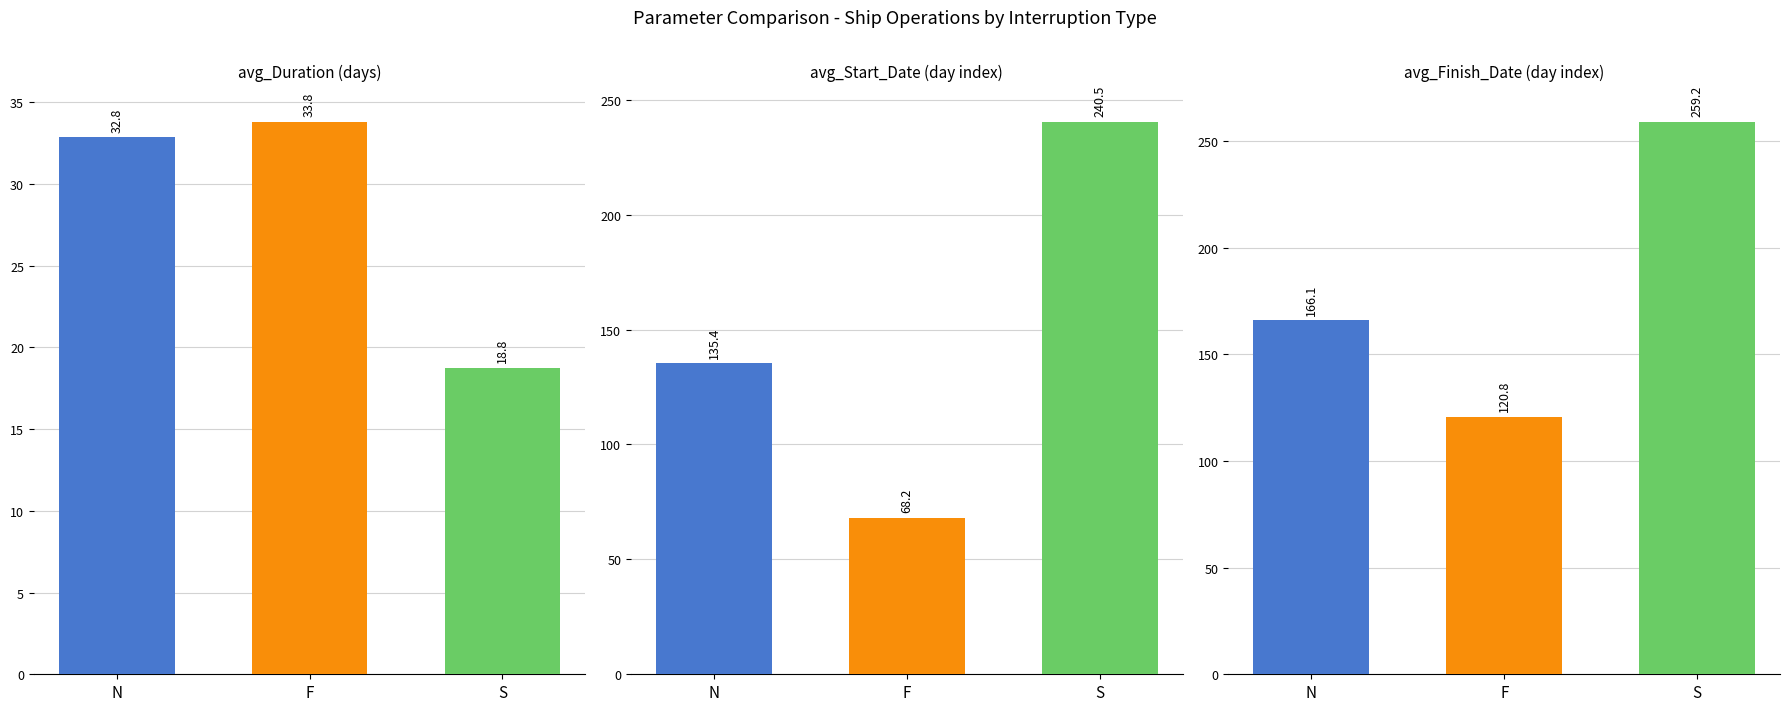

Which series changed the most between N and F?

avg_Finish_Date